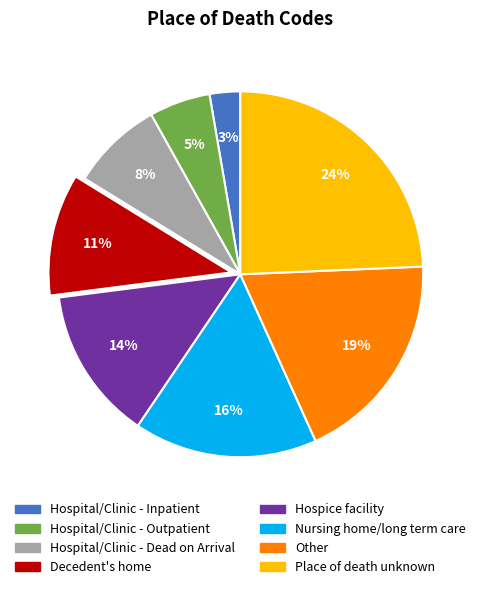

Is there any slice that represents more than half of the pie?

No